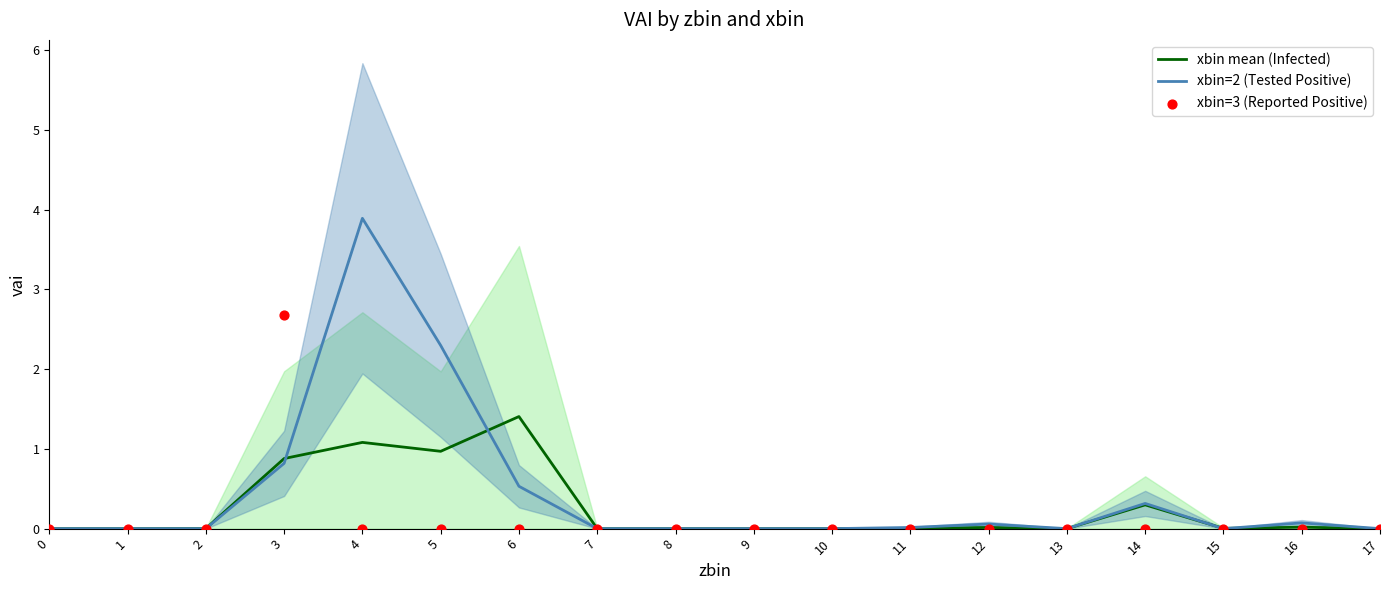

What is the total value across all series at 6?

1.9